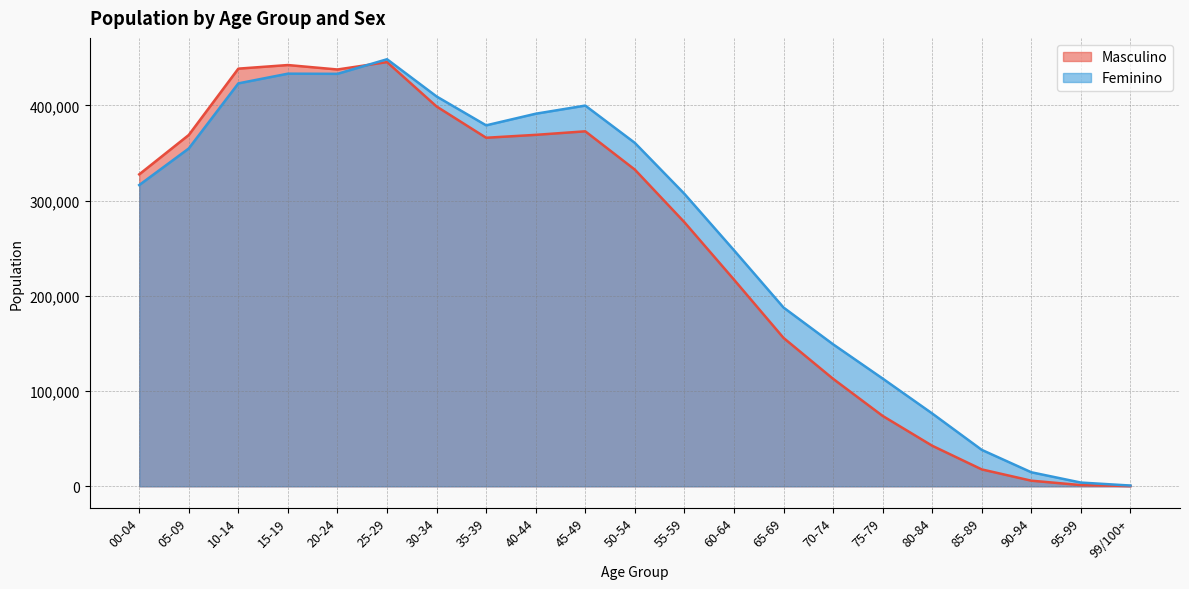

Where is Feminino nearest to the value 224644?

60-64